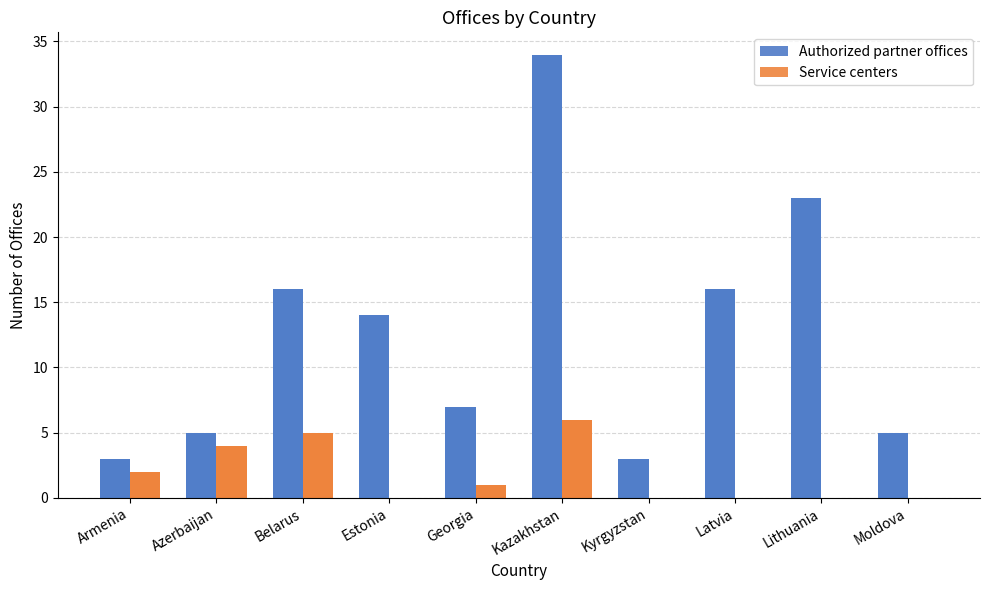

What is the average value of the Service centers series?

2